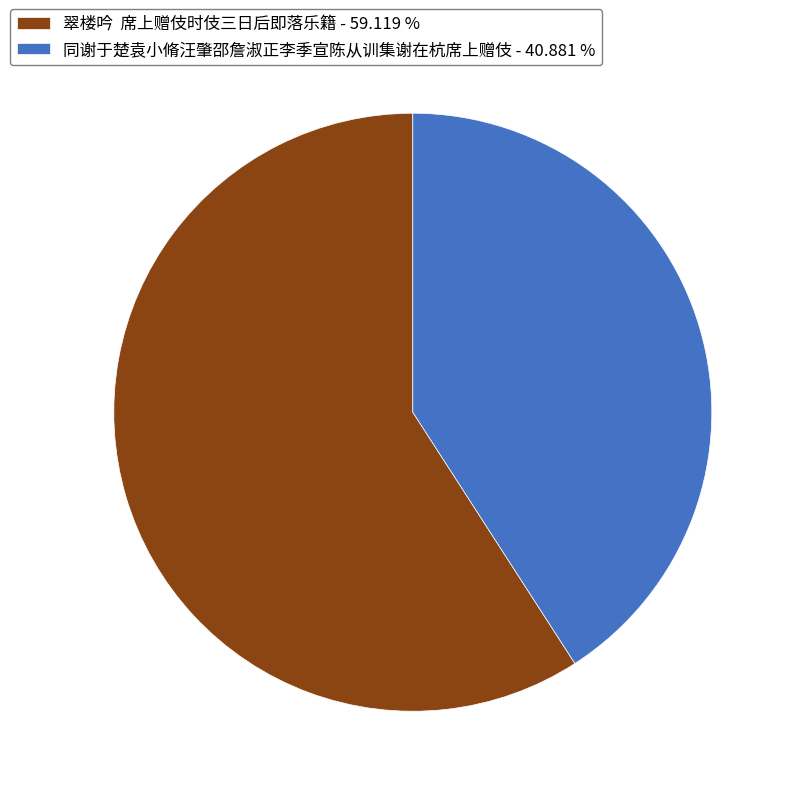

Does any single category account for the majority?

Yes